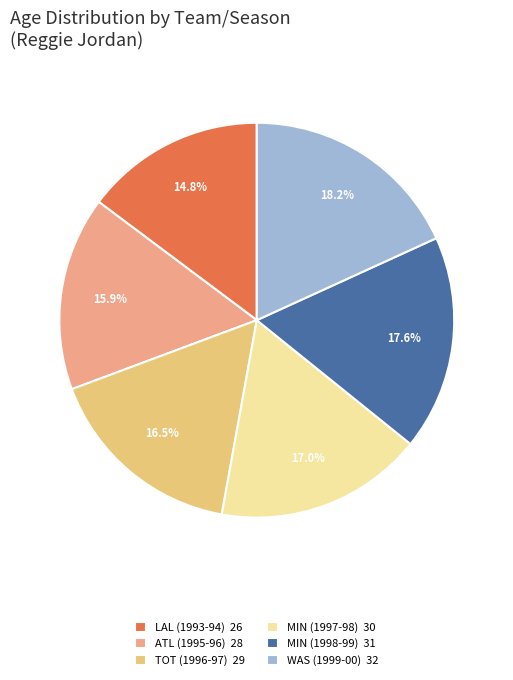

To the nearest percent, what is the average slice percentage?

17%